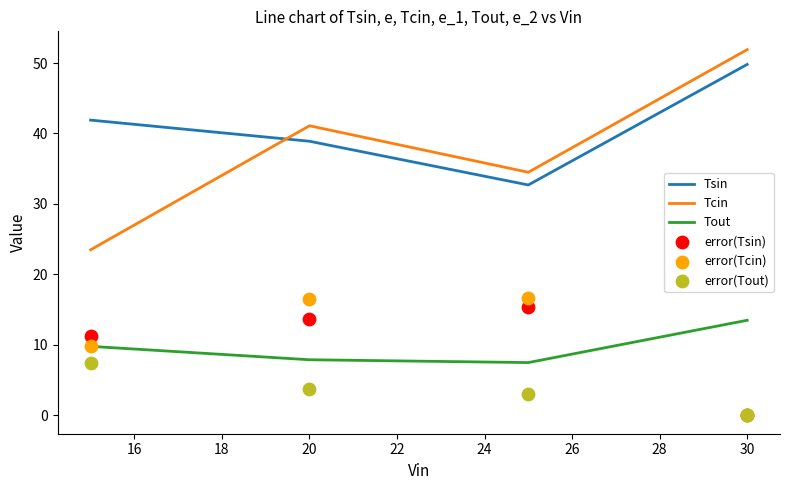

Which series reaches the maximum Y coordinate?

Tcin